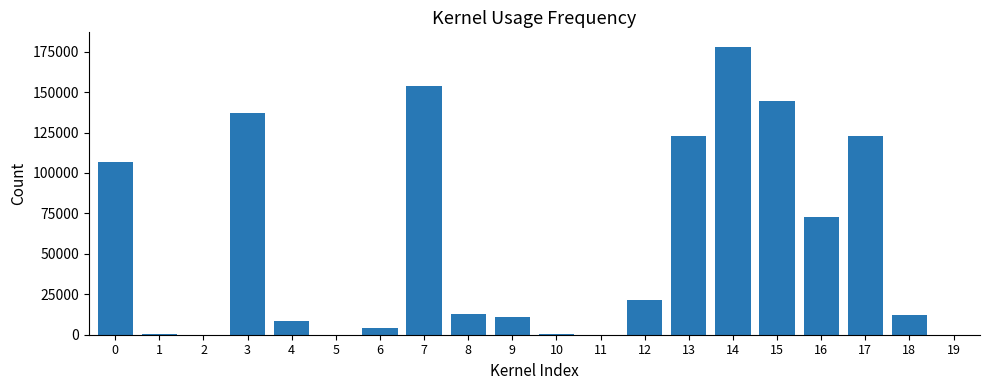

What is the greatest value displayed?

178057